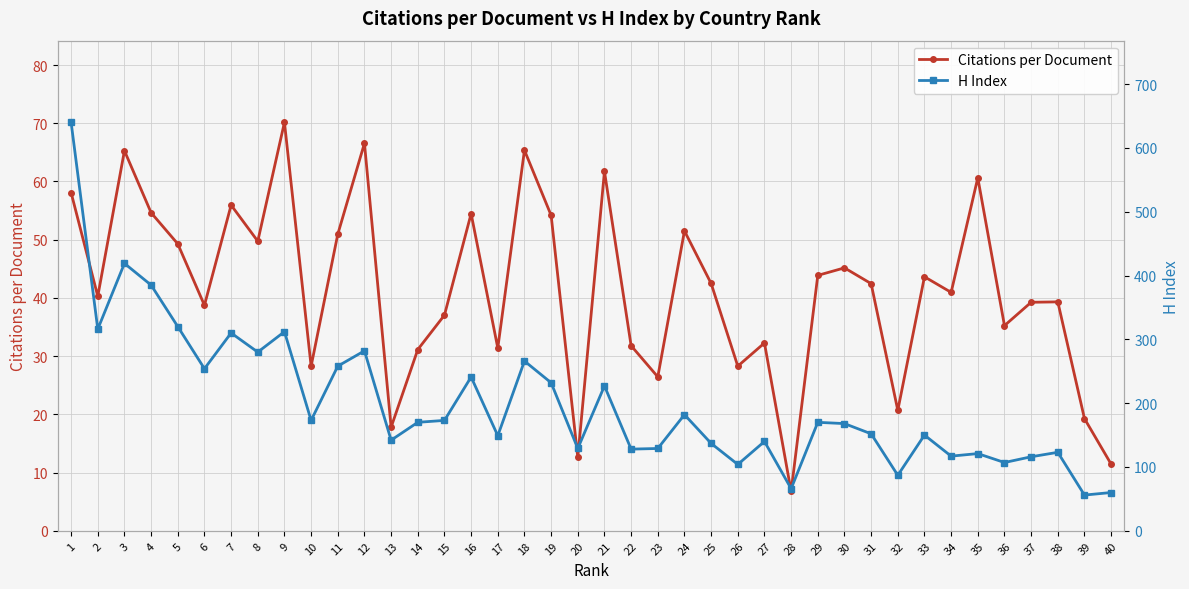

What value does the Citations per Document series have at 35?

60.6